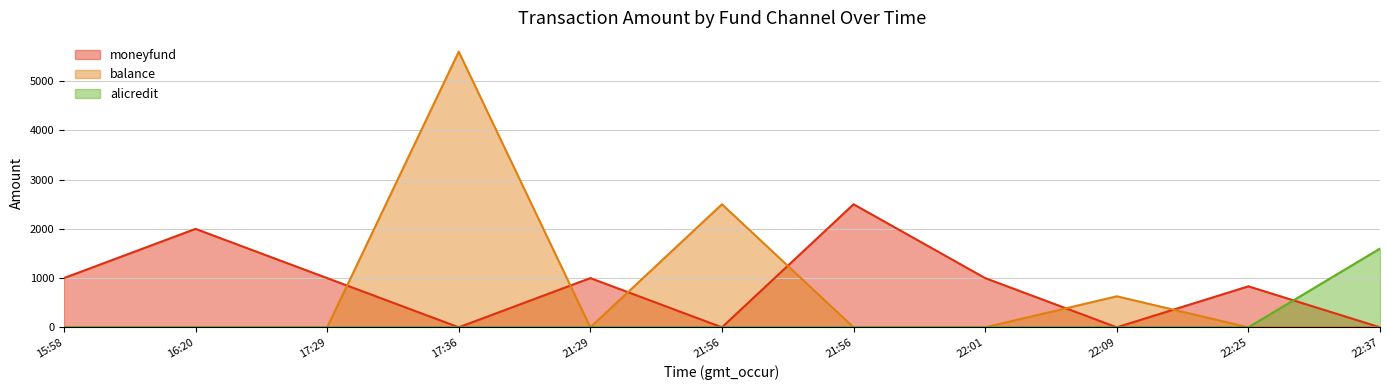

What is the sum of all balance values?

8730